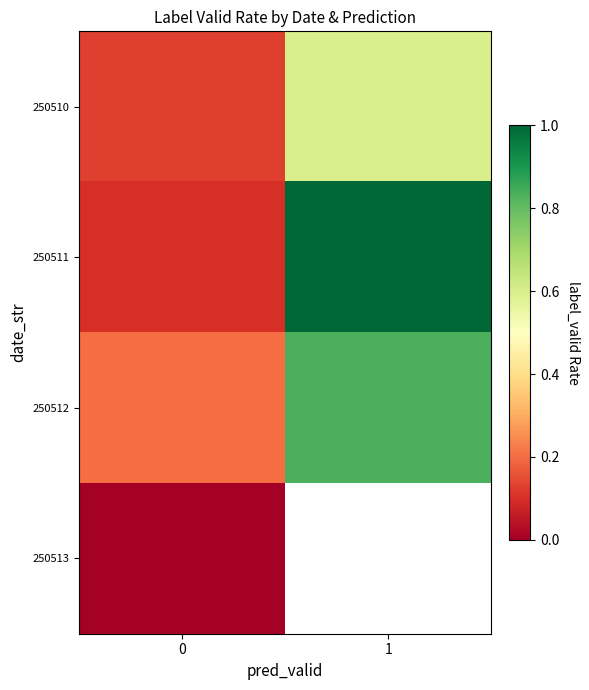

What is the spread (max minus min) of values at 1?

0.4